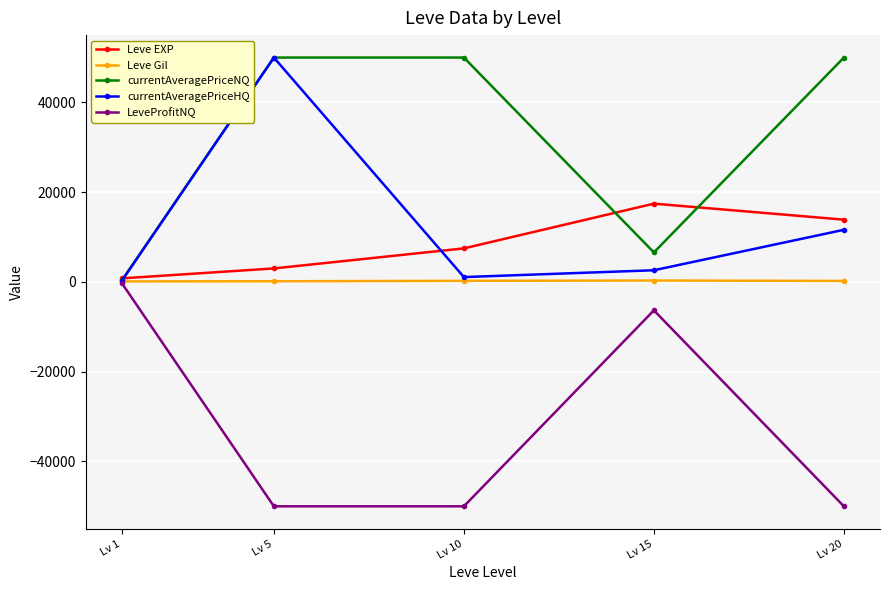

What is the value of the LeveProfitNQ point at the 3rd from the left?

-50000.0